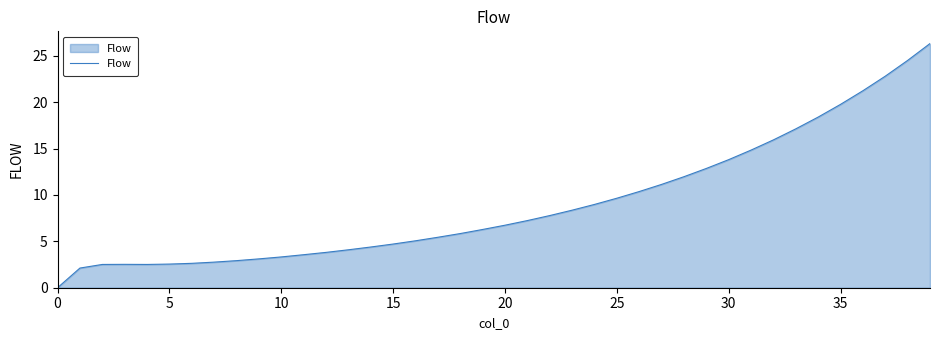

What is the greatest value displayed?

26.3